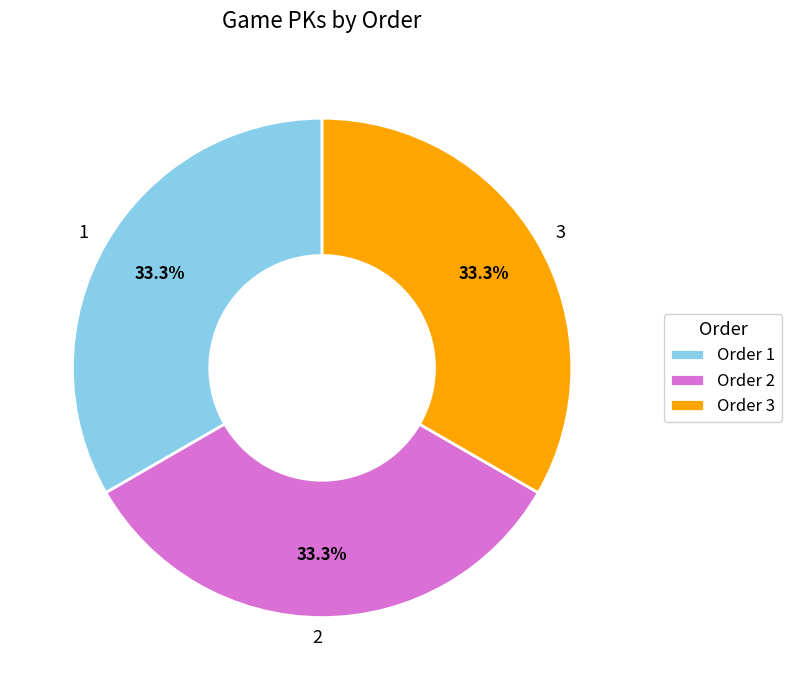

Does 3 account for over 50% of the chart?

No